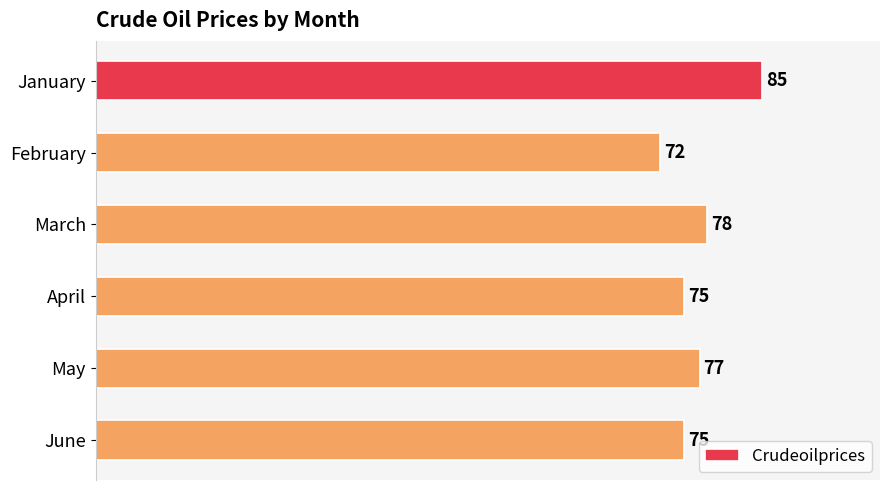

How many bars are there in total?

6